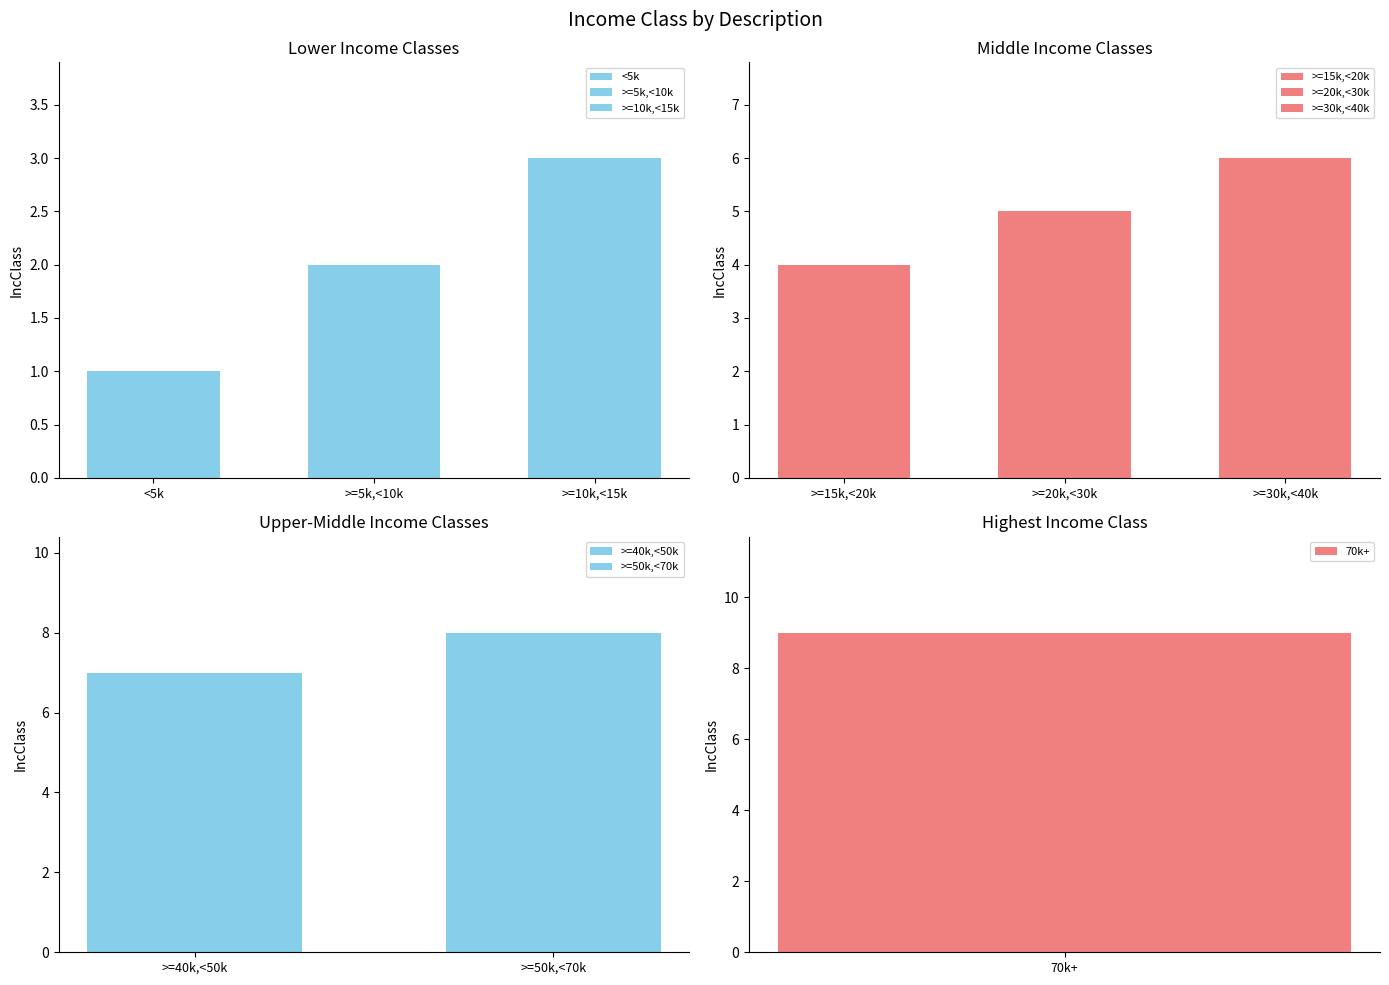

Which category has the highest value across all series?

70k+